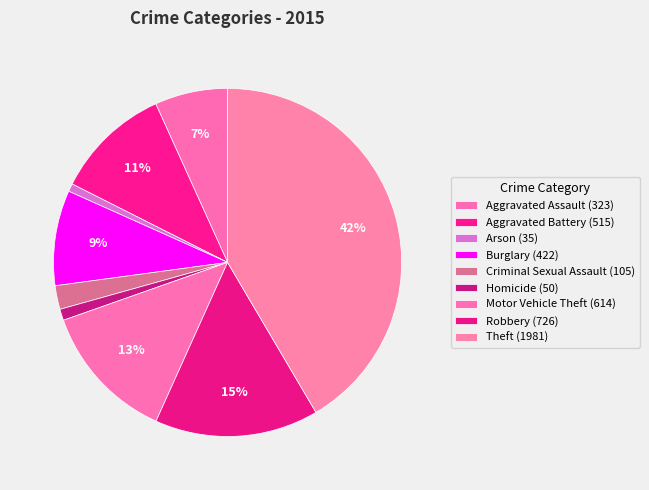

How many segments does this pie chart have?

9